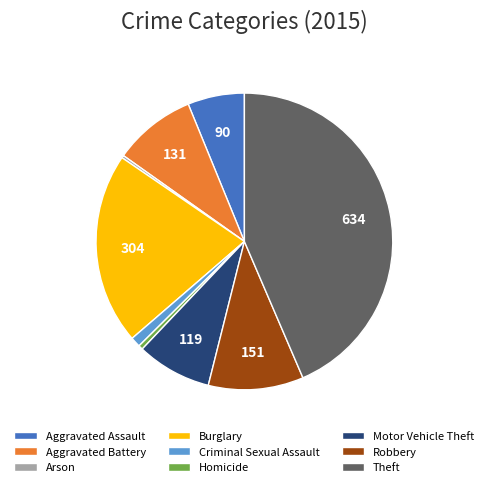

What is the ratio of the value at Aggravated Battery to the value at Robbery?

0.9